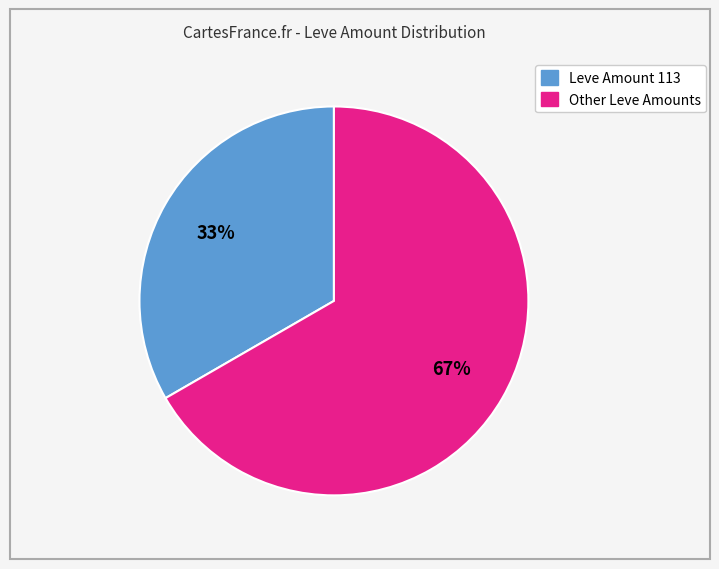

Is there a majority slice in this chart?

Yes